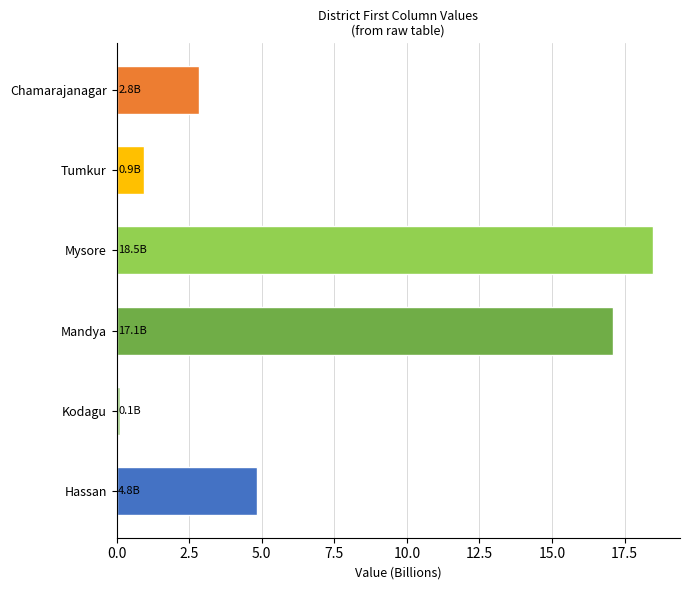

True or false: the data shows 9.1 at Mandya.

False